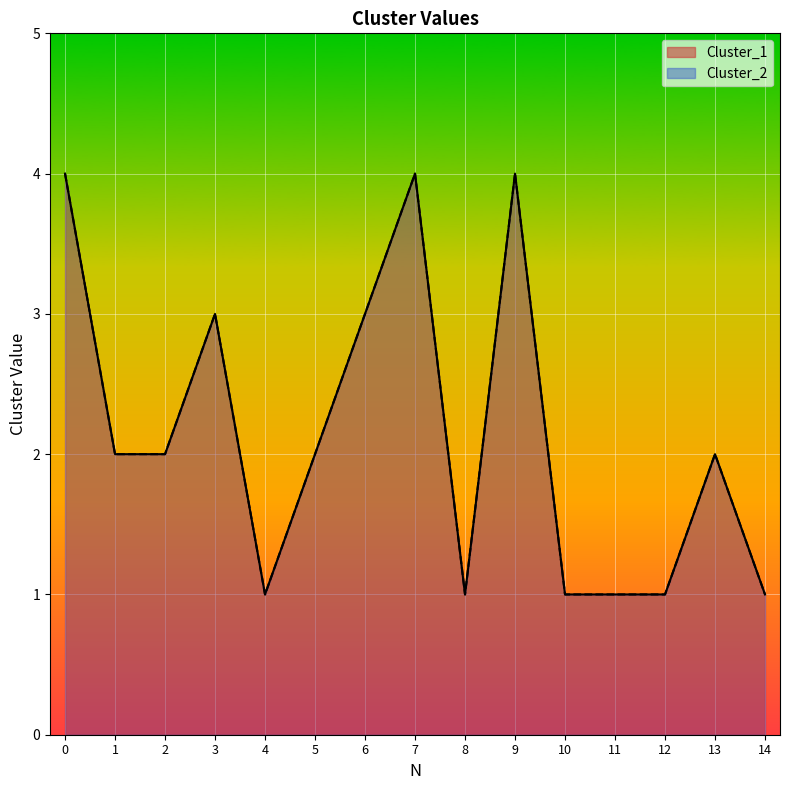

Rank the categories by Cluster_1 value from lowest to highest.

4, 8, 10, 11, 12, 14, 1, 2, 5, 13, 3, 6, 0, 7, 9